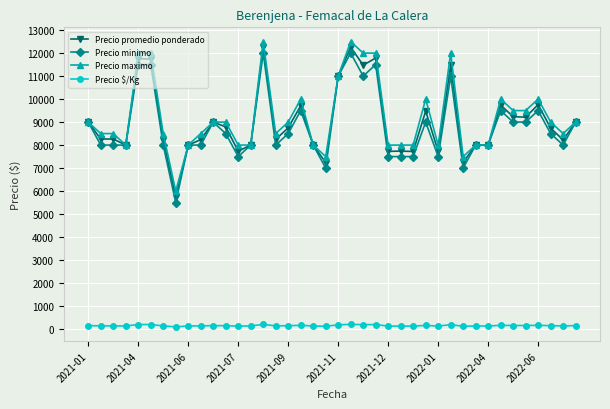

What is the sum of all Precio $/Kg values?

6008